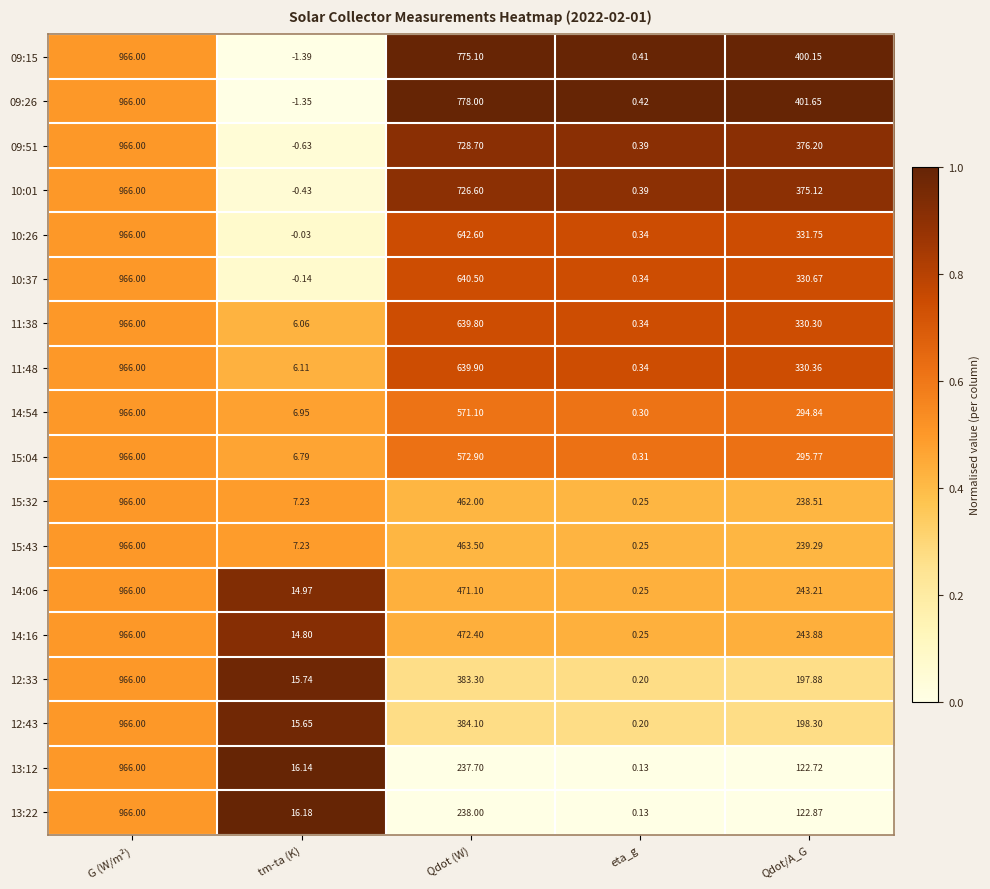

At which category is the sum across all series the highest?

G (W/m²)